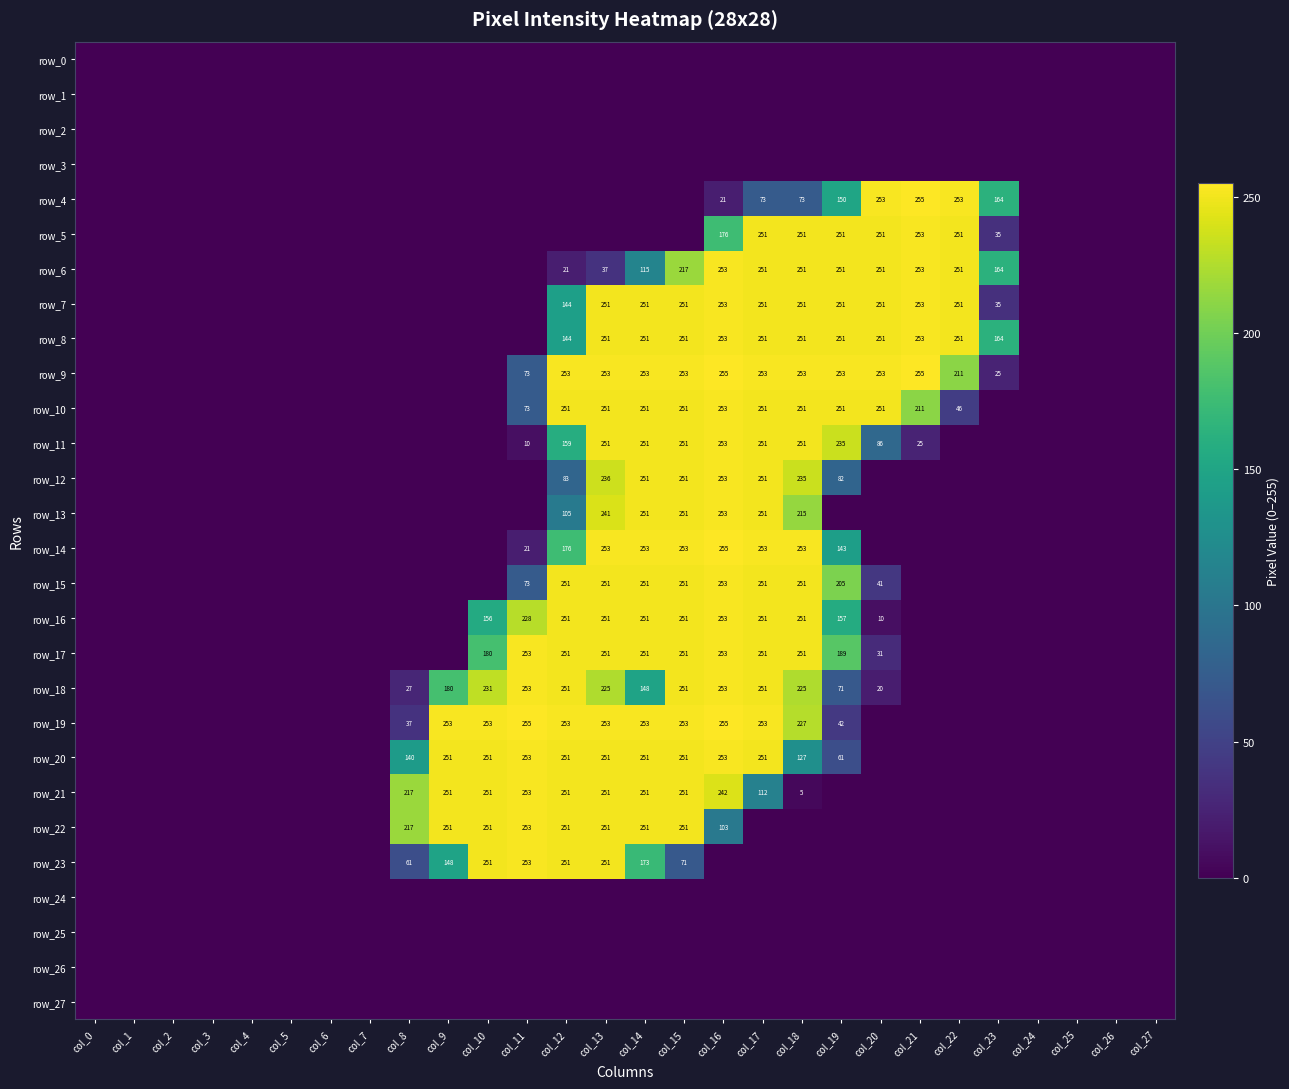

Which series has the largest total across all categories?

row_9